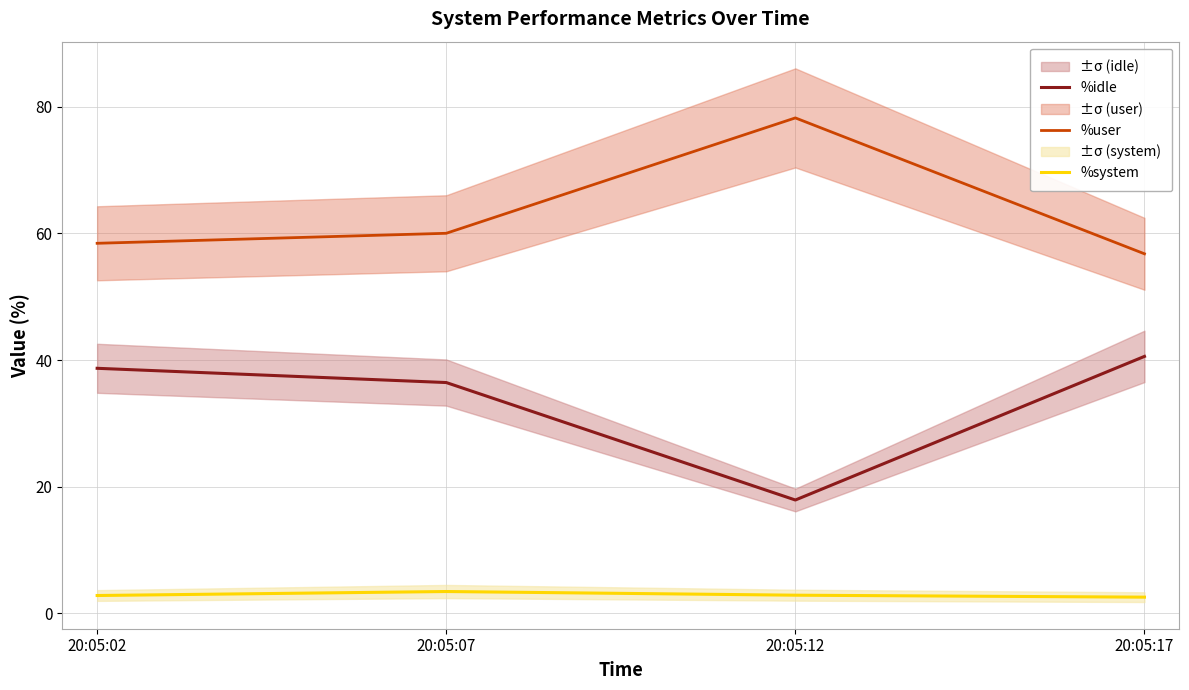

What are all the series names shown in the legend?

%idle, %user, %system